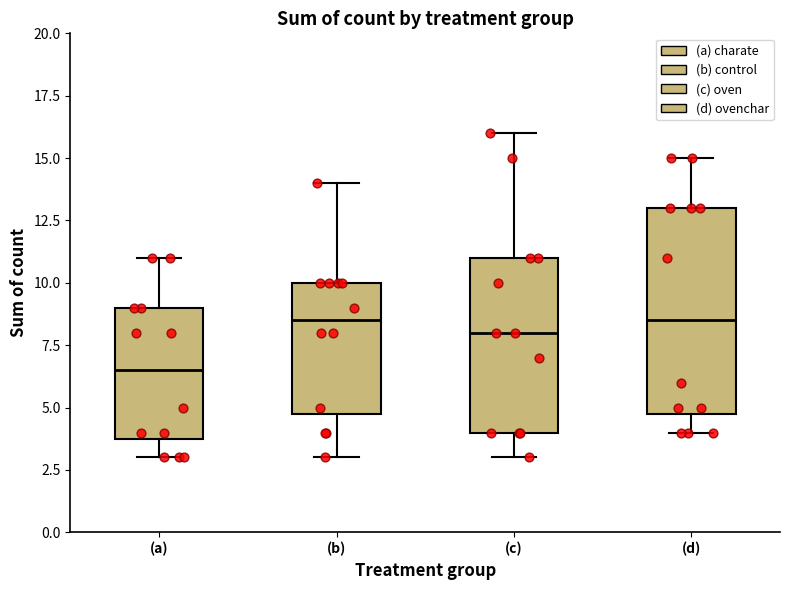

Comparing the boxes themselves (not the whiskers), which one is the tallest?

(d)